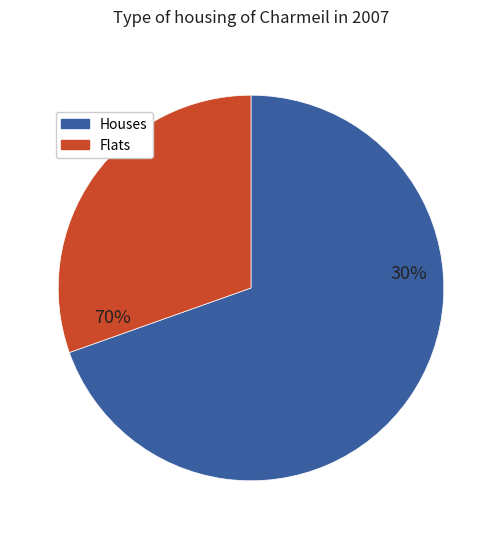

Is 5 the majority of the pie?

No